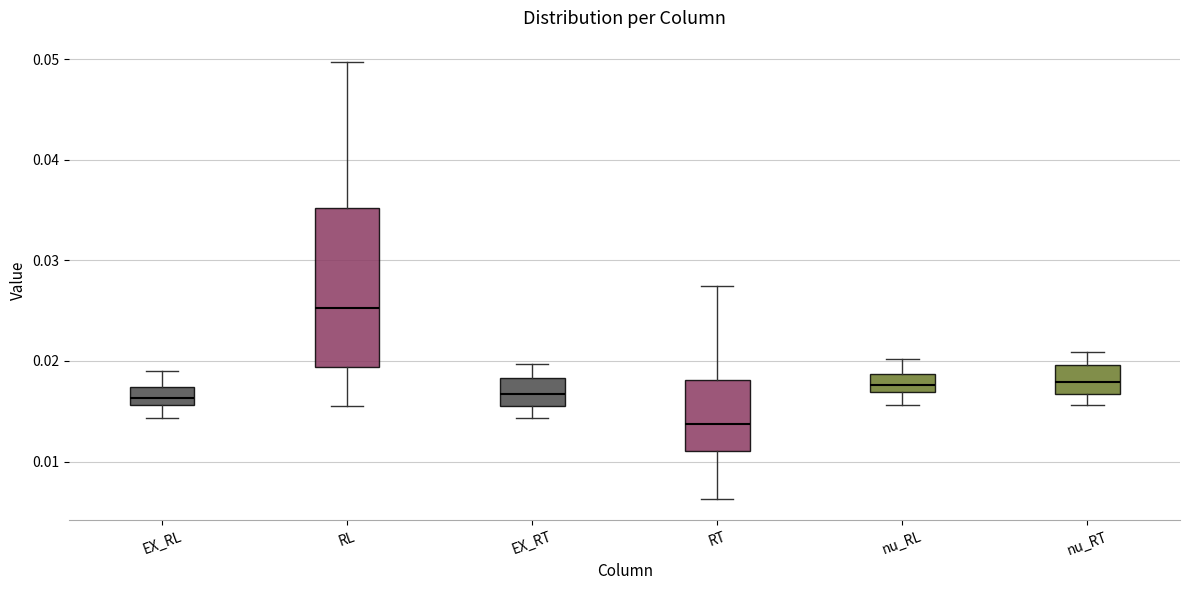

Where is the upper edge of the box for nu_RT on the y-axis? The values are not printed on the chart, so give them approximately, as read against the axis.

0.020